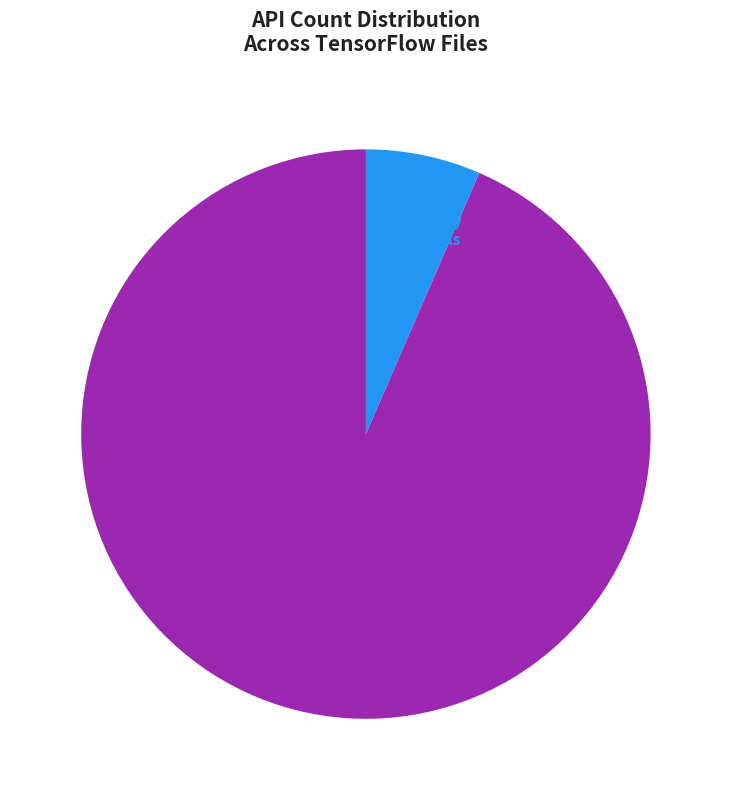

Is there a majority slice in this chart?

Yes